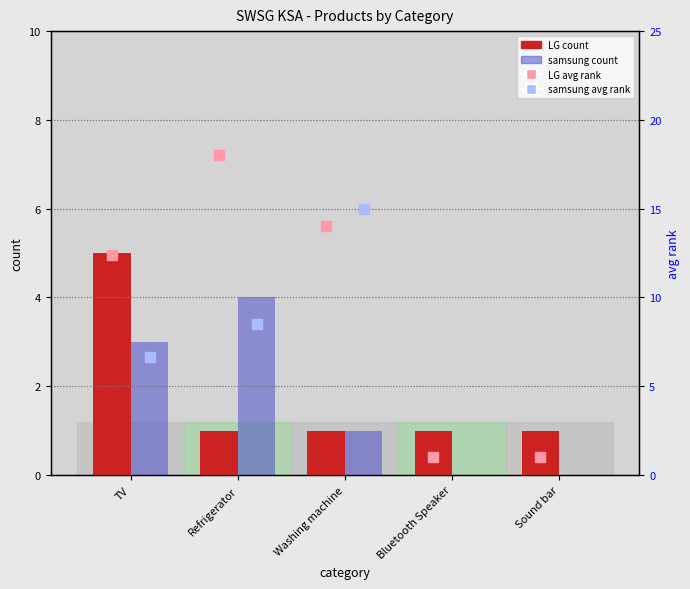

How many data points in samsung count are less than 1?

2